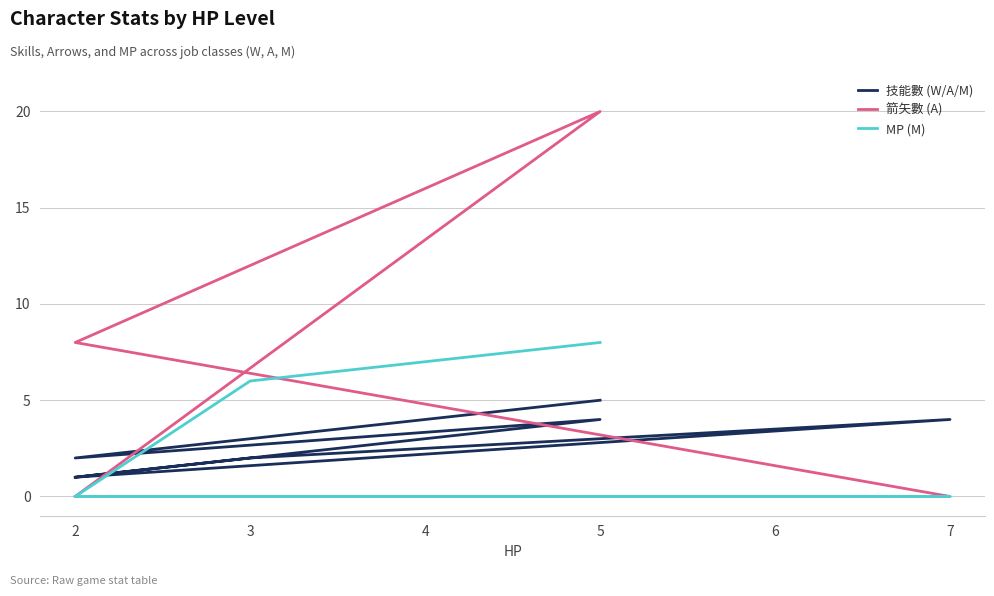

How many lines are shown in the chart?

3